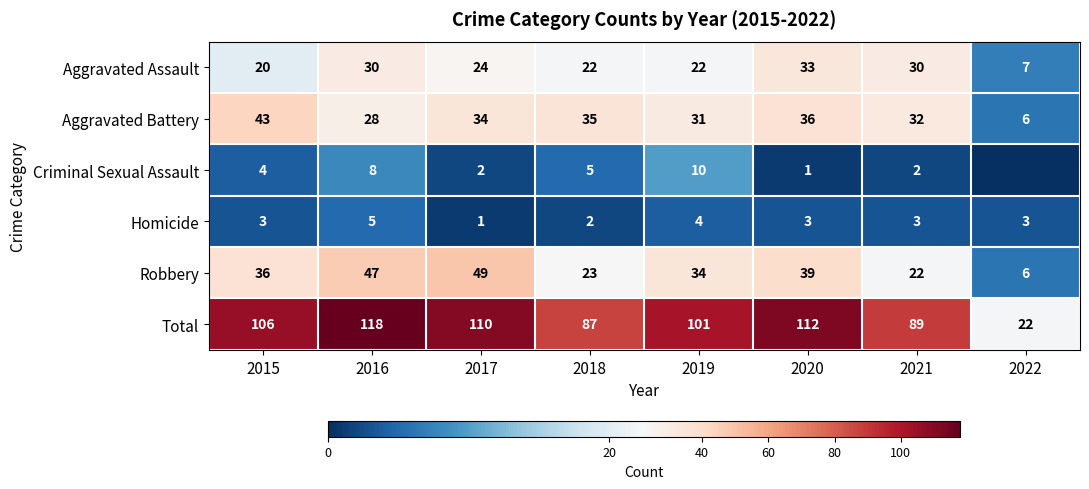

Is the value of Total at 2022 greater than the value of Robbery at 2017?

No